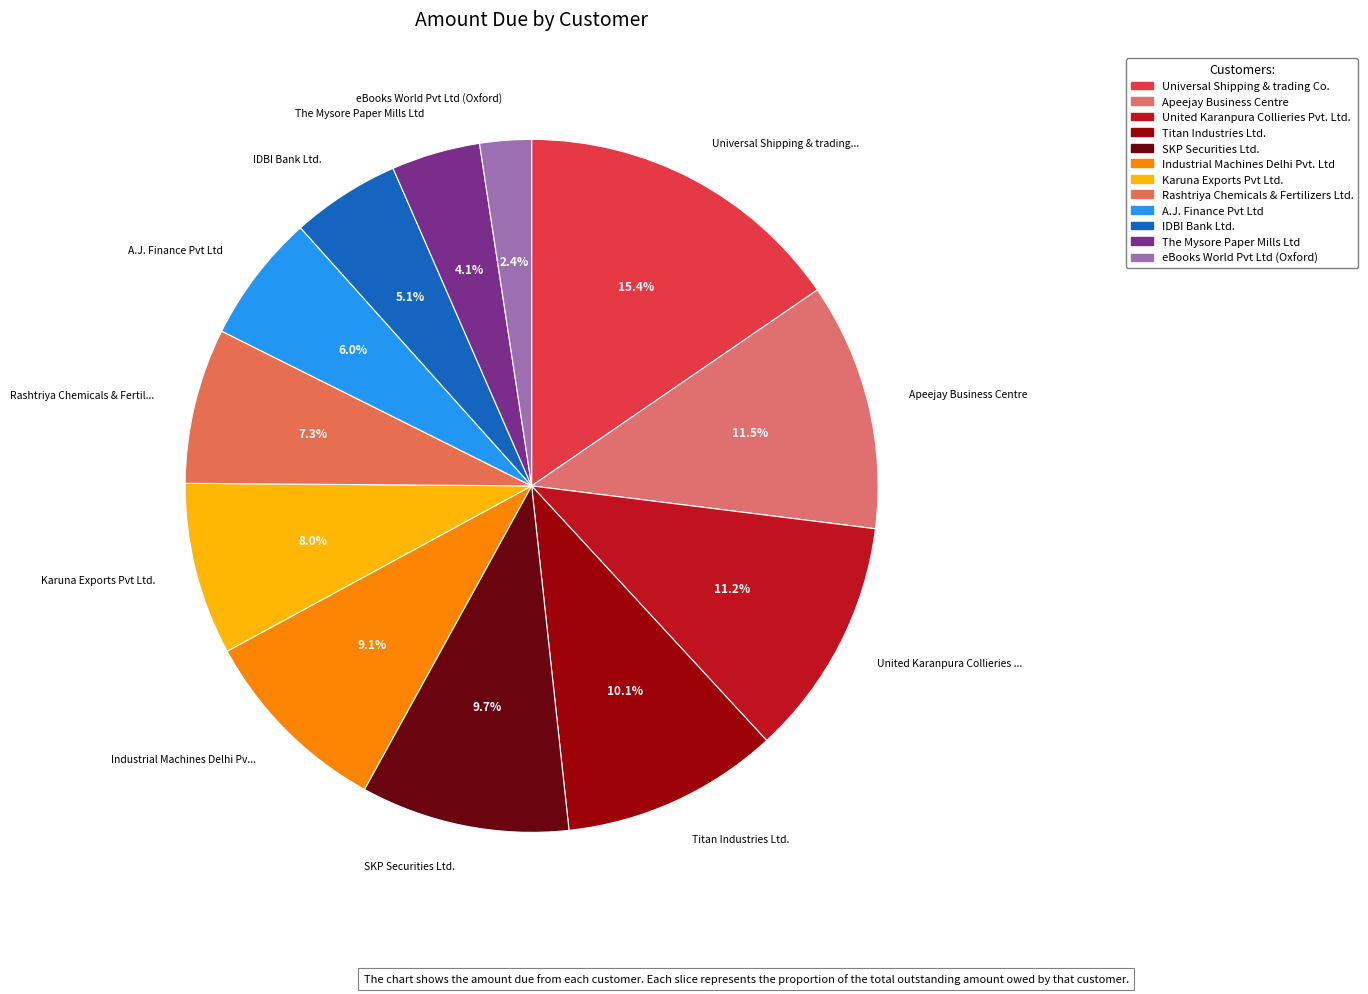

Is it true that eBooks World Pvt Ltd (Oxford) is 2% of the pie?

True